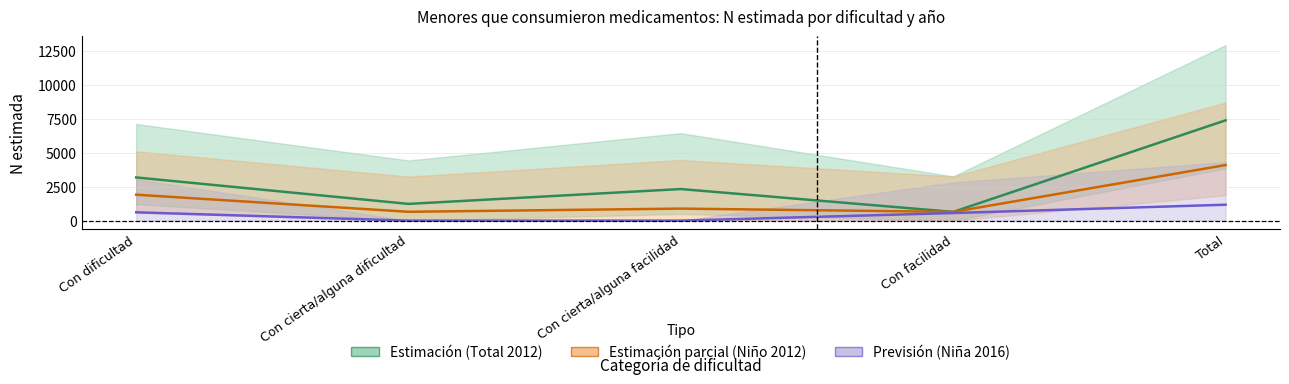

True or false: Niña 2016 (Previsión) has more than 0 interior local peaks.

False